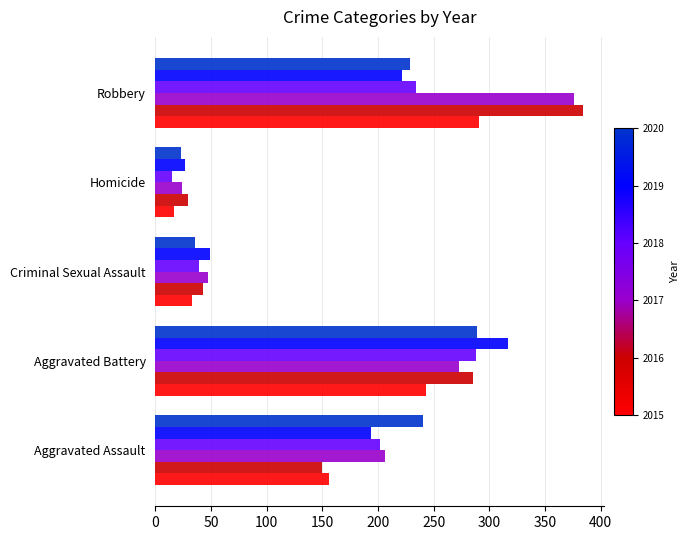

What is the smallest value displayed?

15